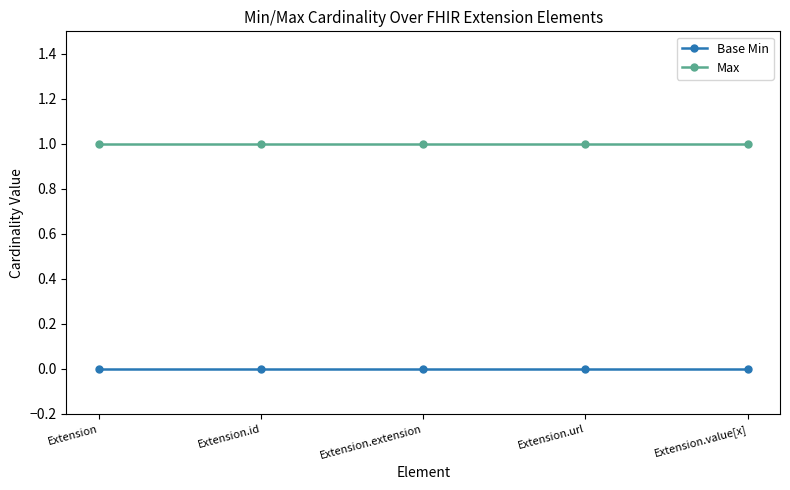

How many lines are shown in the chart?

2